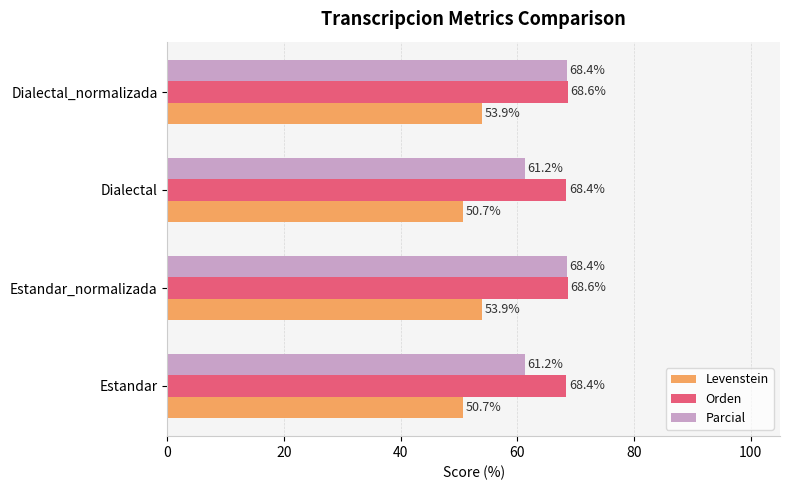

What value does the Orden series have at Dialectal?

68.4